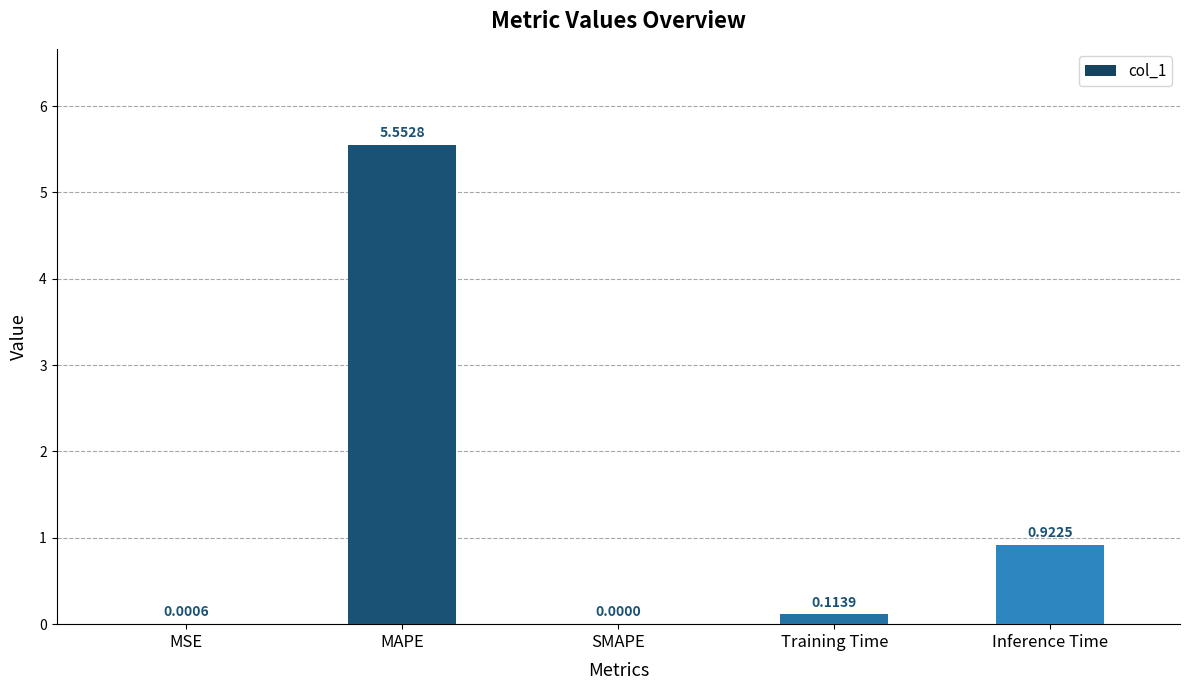

What is the sum of all values?

6.6